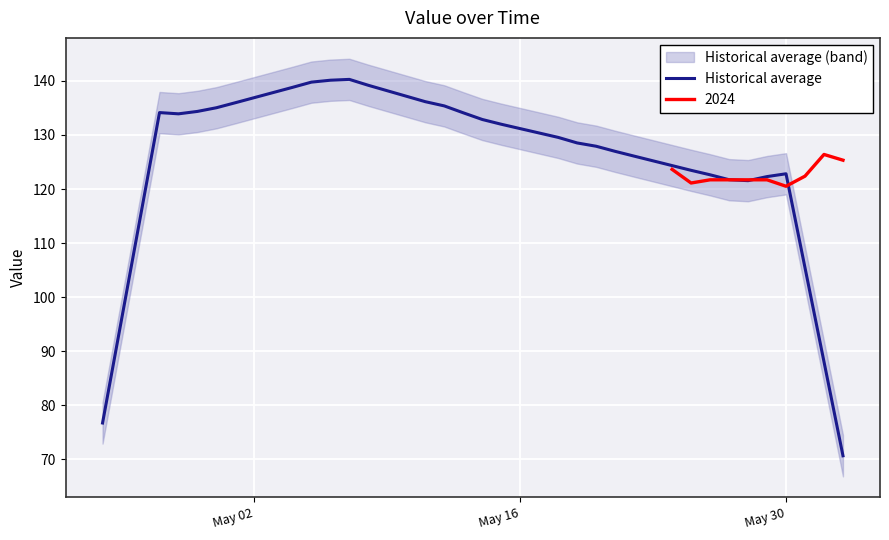

What is the lowest value of the Historical average series?

70.7